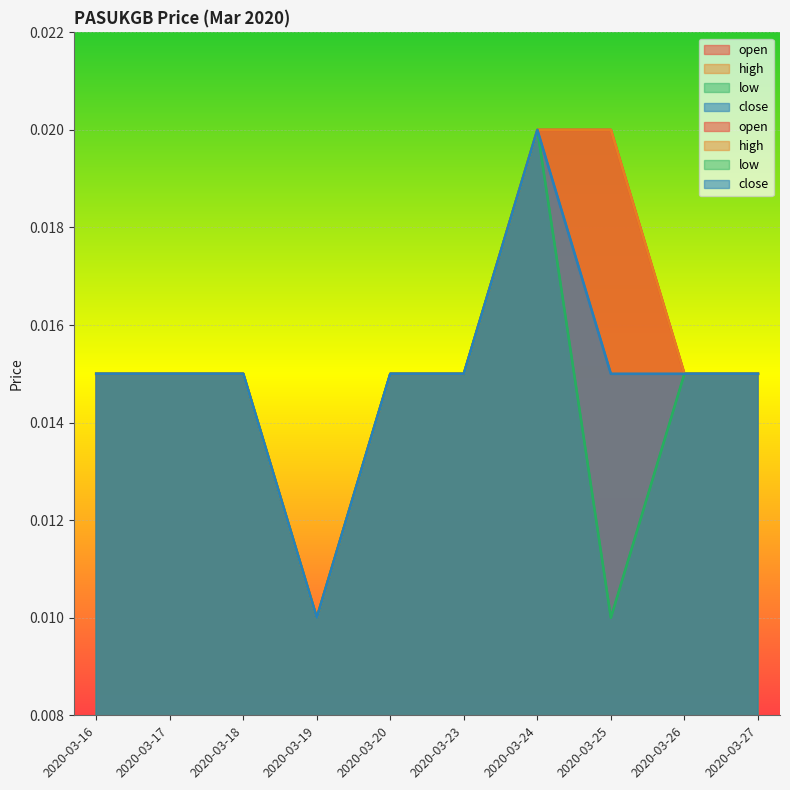

List the labels in order of low value, largest first.

2020-03-24, 2020-03-16, 2020-03-17, 2020-03-18, 2020-03-20, 2020-03-23, 2020-03-26, 2020-03-27, 2020-03-19, 2020-03-25